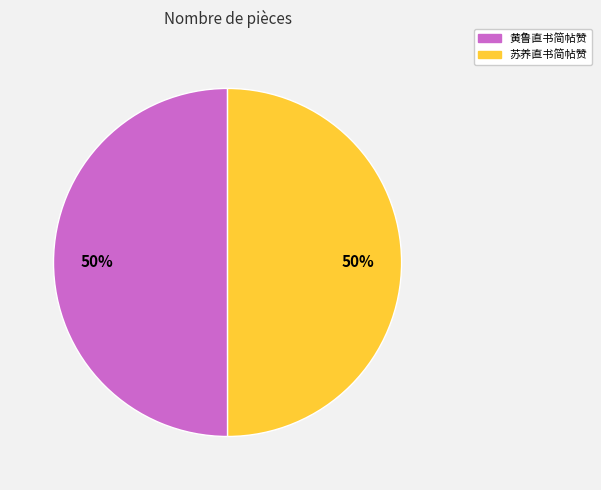

Approximately how many times larger is the value at 黄鲁直书简帖赞 compared to 苏养直书简帖赞?

1.0